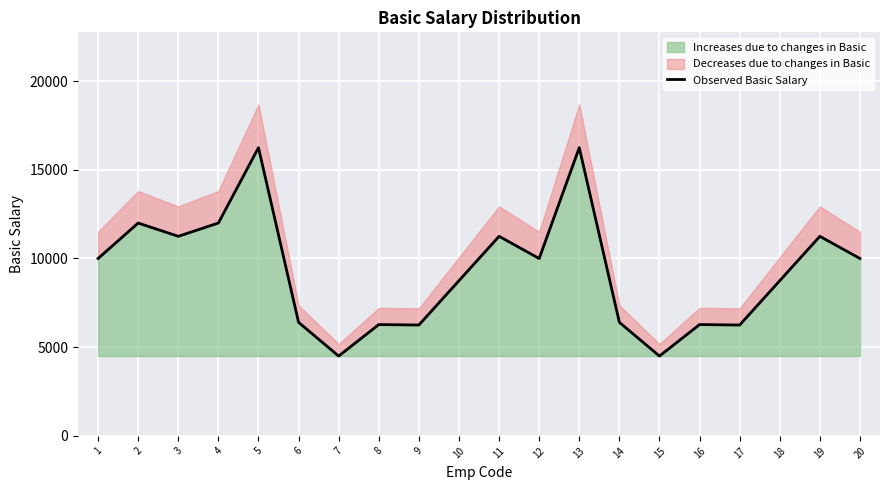

Between 7 and 5, which is larger?

5